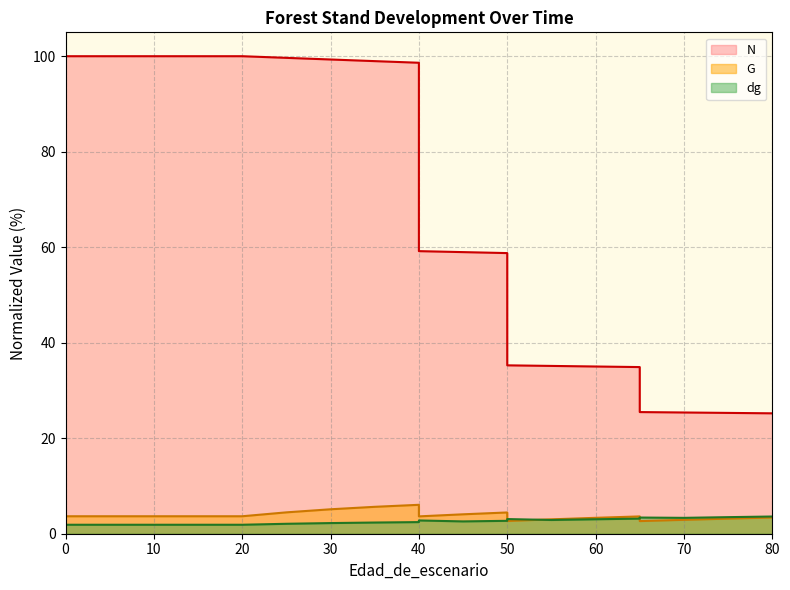

Between 35 and 50, which is larger?

35